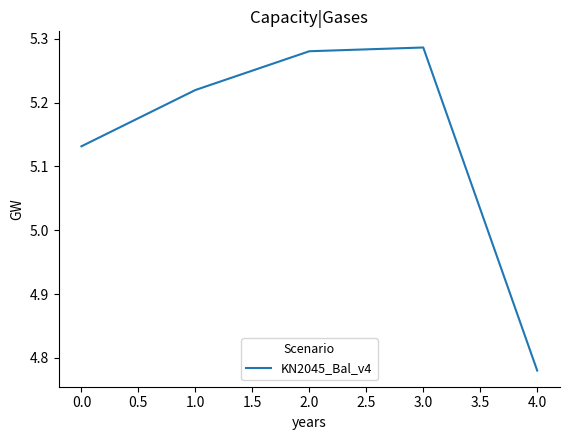

Count the values in the range 5 to 6.

4